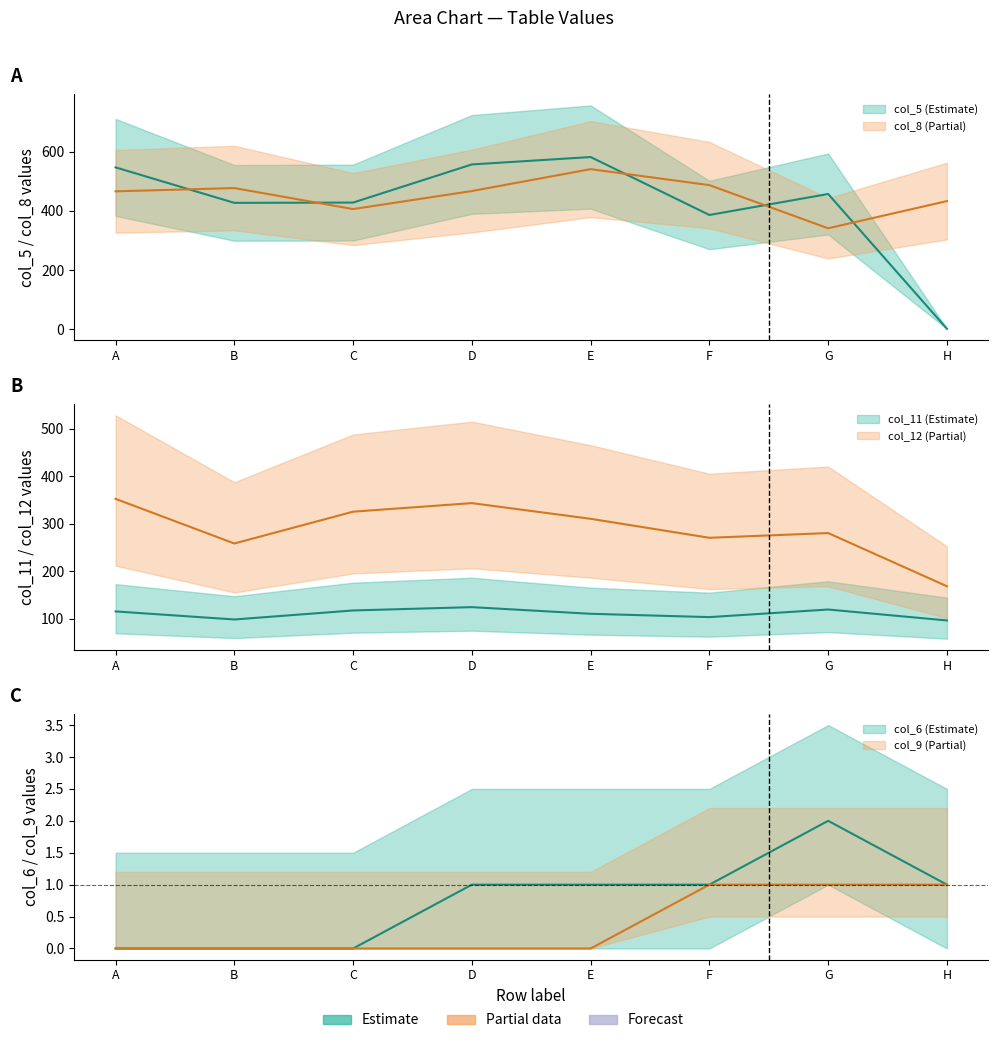

What are all the series names shown in the legend?

col_5, col_6, col_8, col_9, col_11, col_12